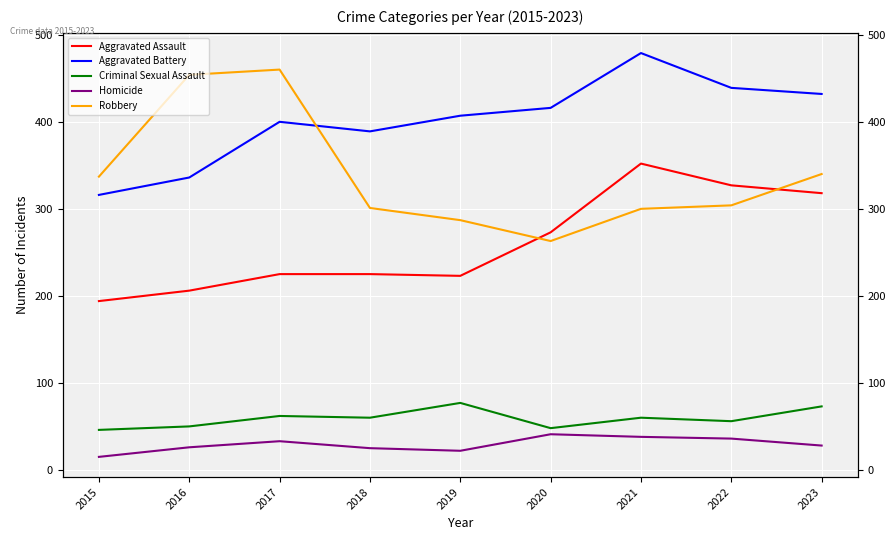

Rank the series at 2023 from highest to lowest value.

Aggravated Battery, Robbery, Aggravated Assault, Criminal Sexual Assault, Homicide